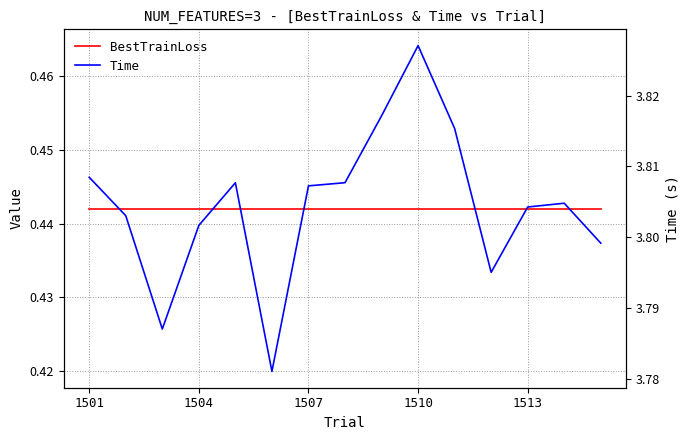

True or false: BestTrainLoss and Time intersect in this chart.

False